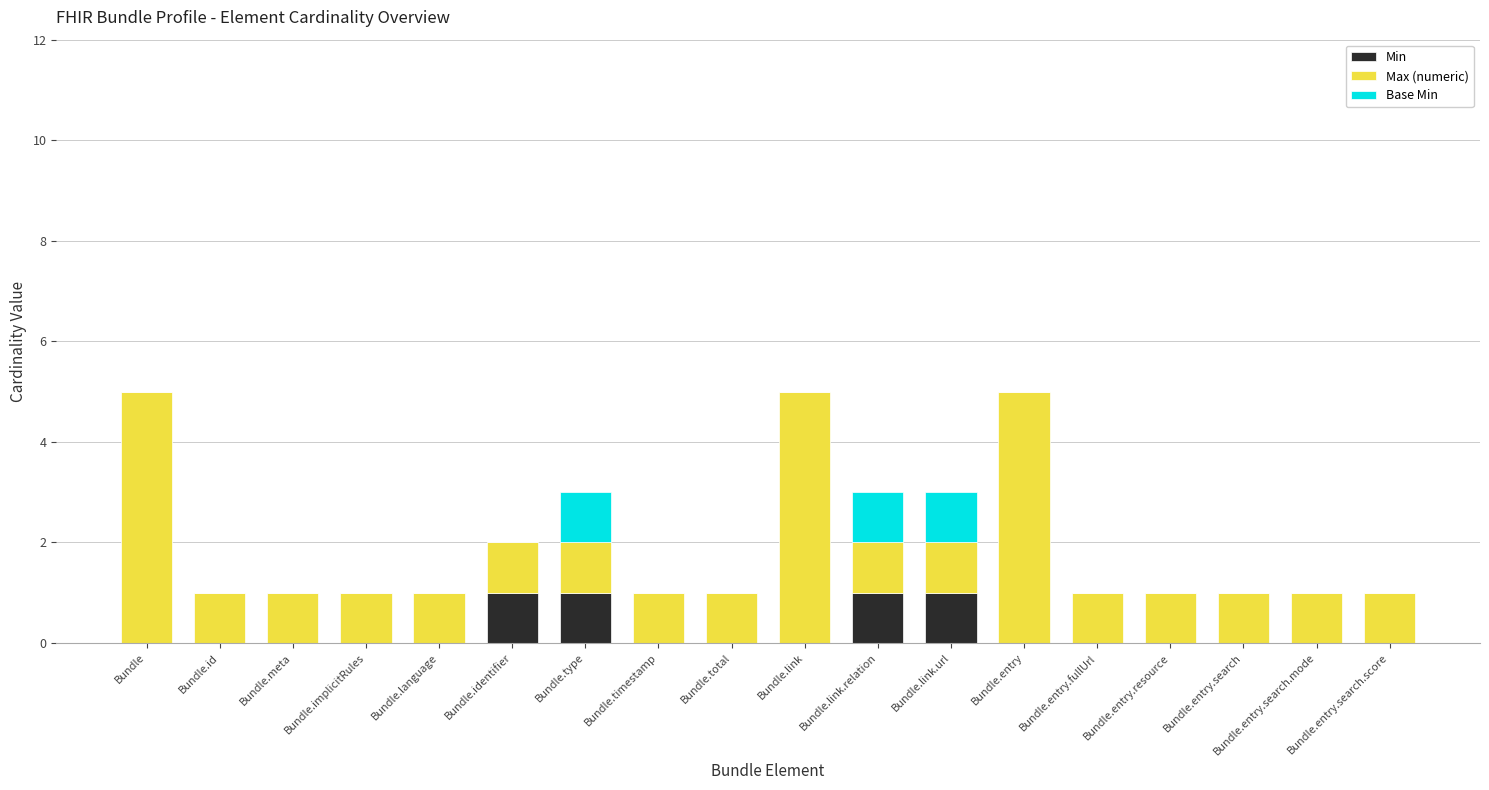

The Min series shows 0 at Bundle.link.relation. True or false?

False